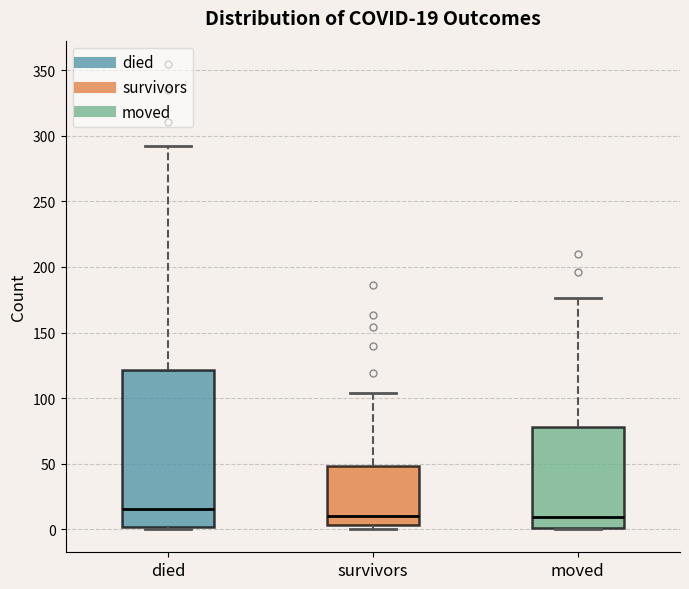

Comparing the boxes themselves (not the whiskers), which one is the tallest?

died